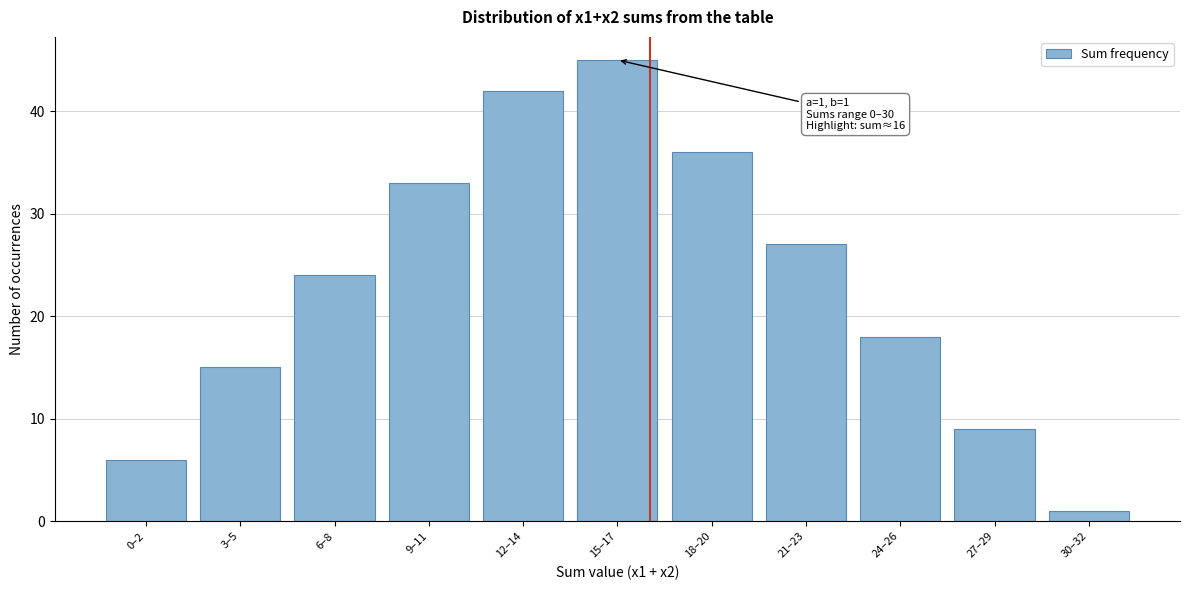

Reading left to right, extract all data points from this chart.

6	15	24	33	42	45	36	27	18	9	1